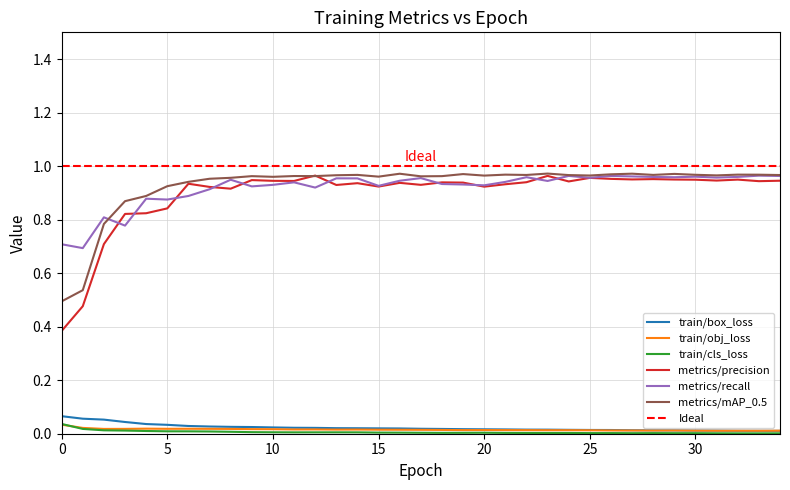

Which series changed the most between 13 and 21?

metrics/recall